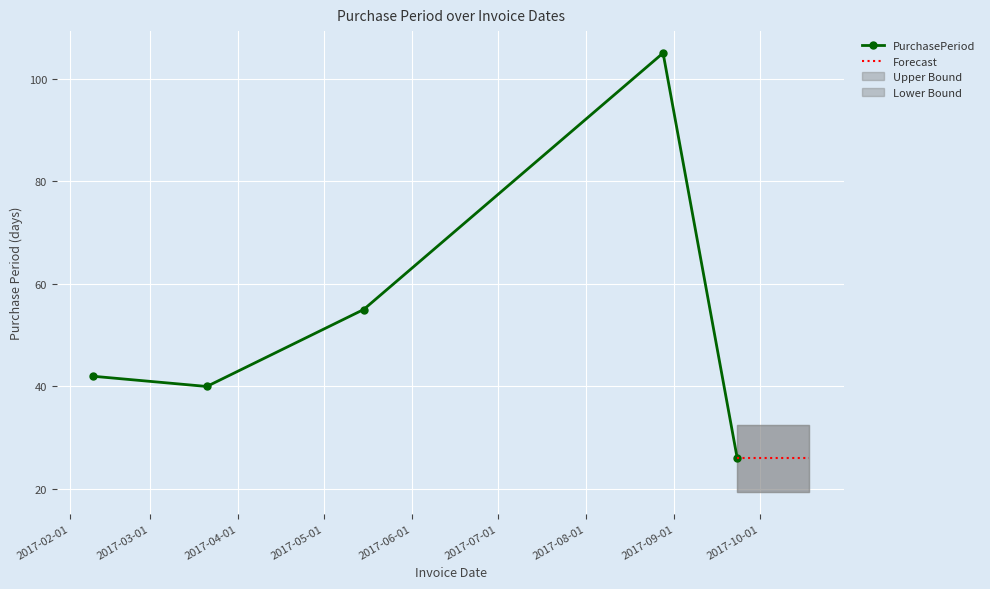

Is it true that the value at 2017-02-09 is 24?

False